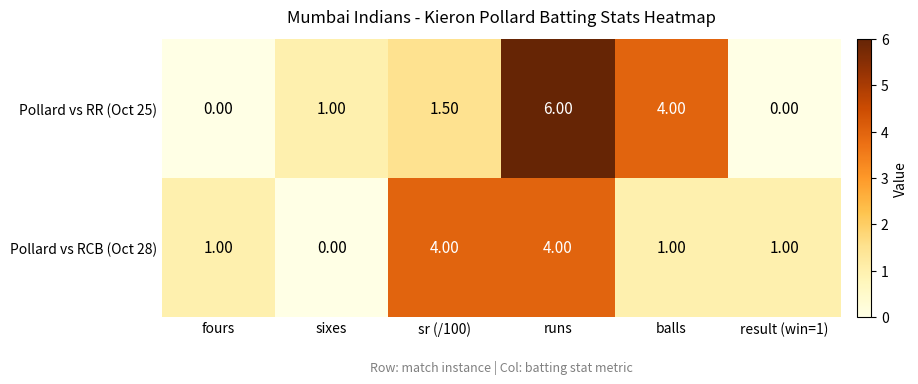

At how many categories does at least one series exceed 3?

3